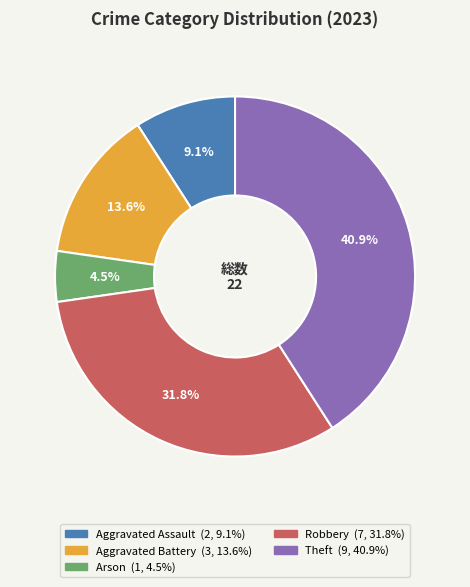

To the nearest percent, what is the average slice percentage?

20%